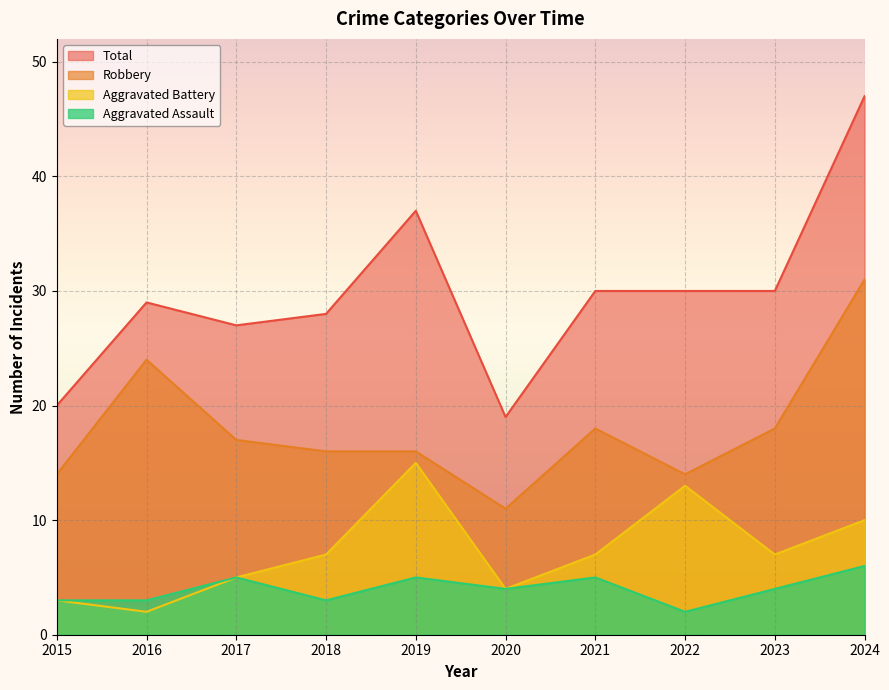

Which label corresponds to the smallest value in the chart?

2022